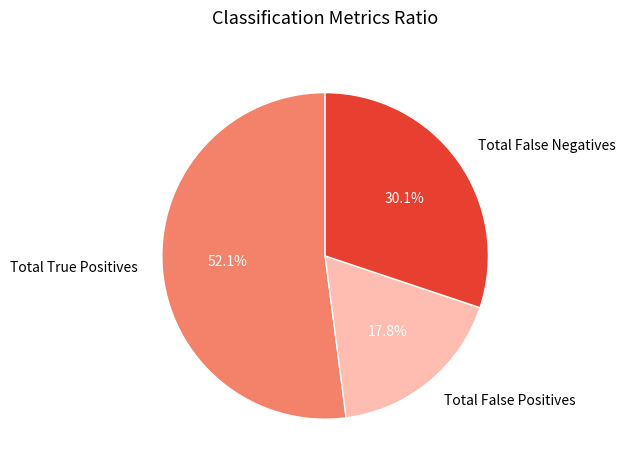

Approximately how many times larger is the value at Total False Positives compared to Total False Negatives?

0.6